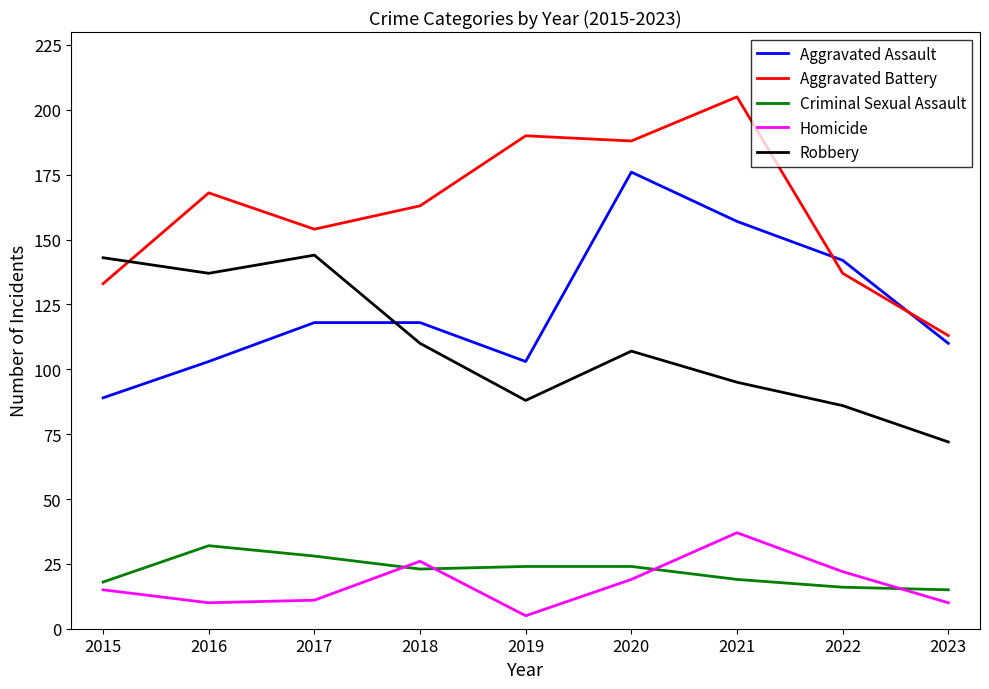

True or false: Criminal Sexual Assault and Homicide intersect in this chart.

True